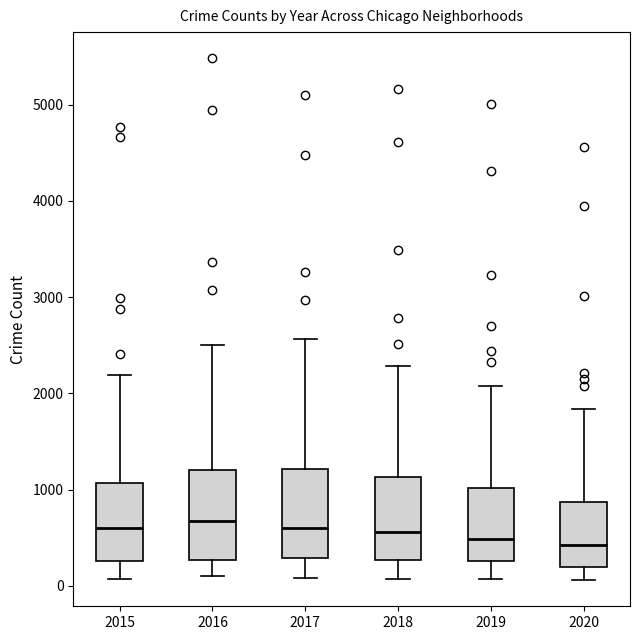

Reading left to right, transcribe this box plot: for each box, give where its median line is, the range the box spans, and where its two whiskers end, as read against the y-axis. The values are not printed on the chart, so give them approximately, as read against the axis.

2015: median 600, box 300 to 1100, whiskers 100 to 2200
2016: median 700, box 300 to 1200, whiskers 100 to 2500
2017: median 600, box 300 to 1200, whiskers 100 to 2600
2018: median 600, box 300 to 1100, whiskers 100 to 2300
2019: median 500, box 300 to 1000, whiskers 100 to 2100
2020: median 400, box 200 to 900, whiskers 100 to 1800